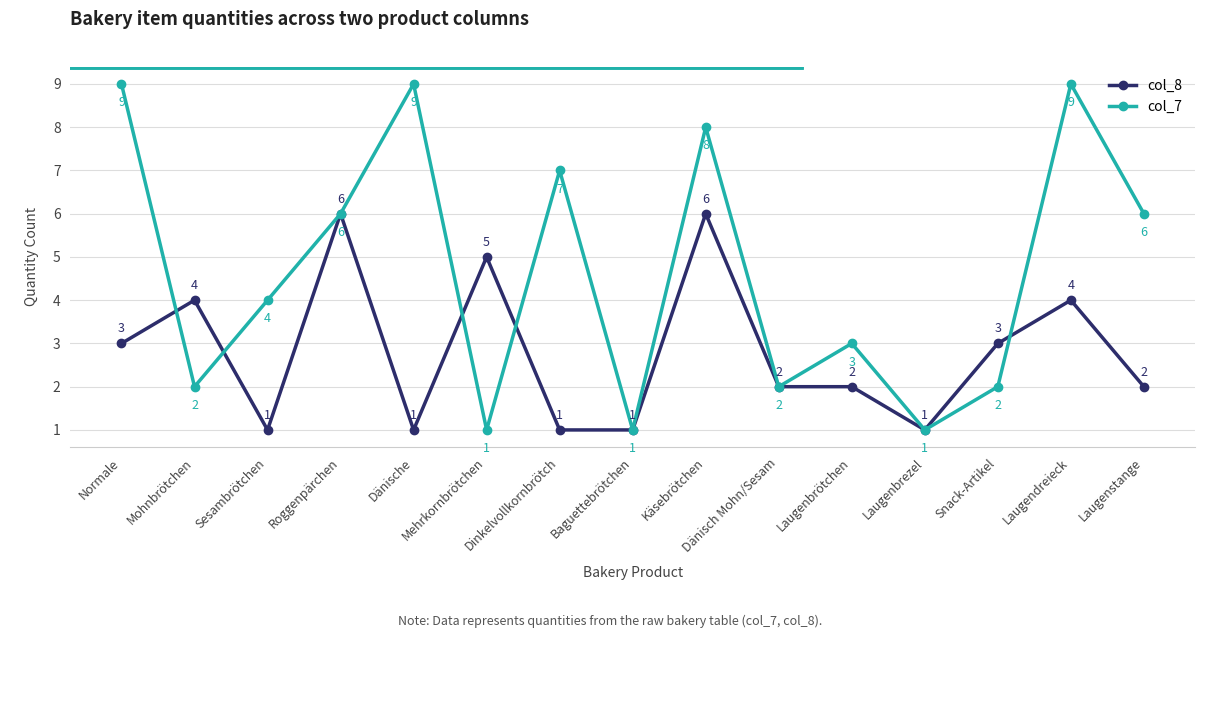

What is the label of the 9th point from the right?

Dinkelvollkornbrötch